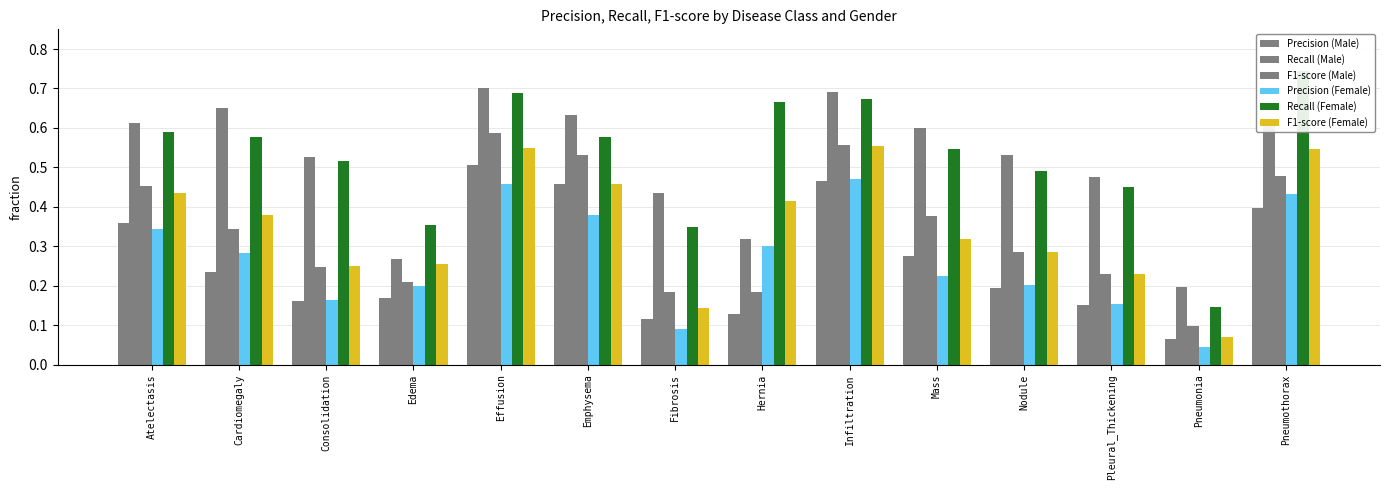

At Nodule, list the series in order from smallest to largest.

Precision (Male), Precision (Female), F1-score (Male), F1-score (Female), Recall (Female), Recall (Male)